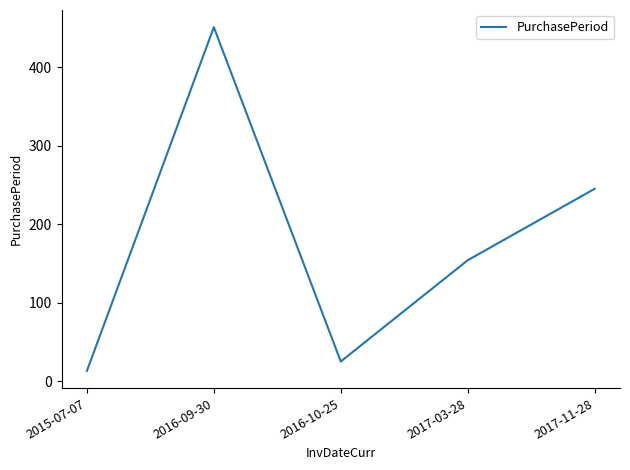

How many lines are shown in the chart?

1